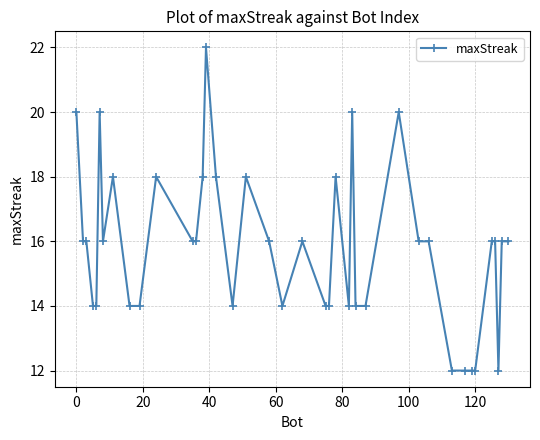

What is the greatest value displayed?

22